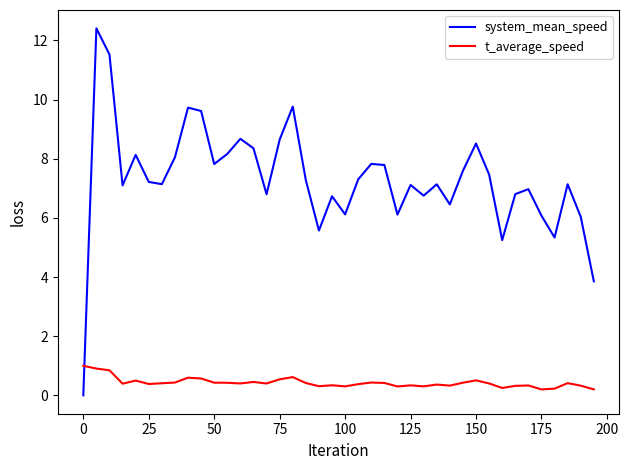

List the series in order of their peak value, highest first.

system_mean_speed, t_average_speed